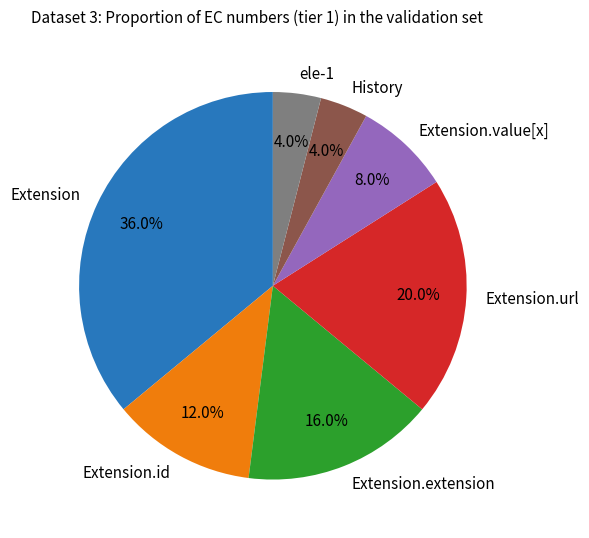

To the nearest percent, what percentage of the pie is History?

4%